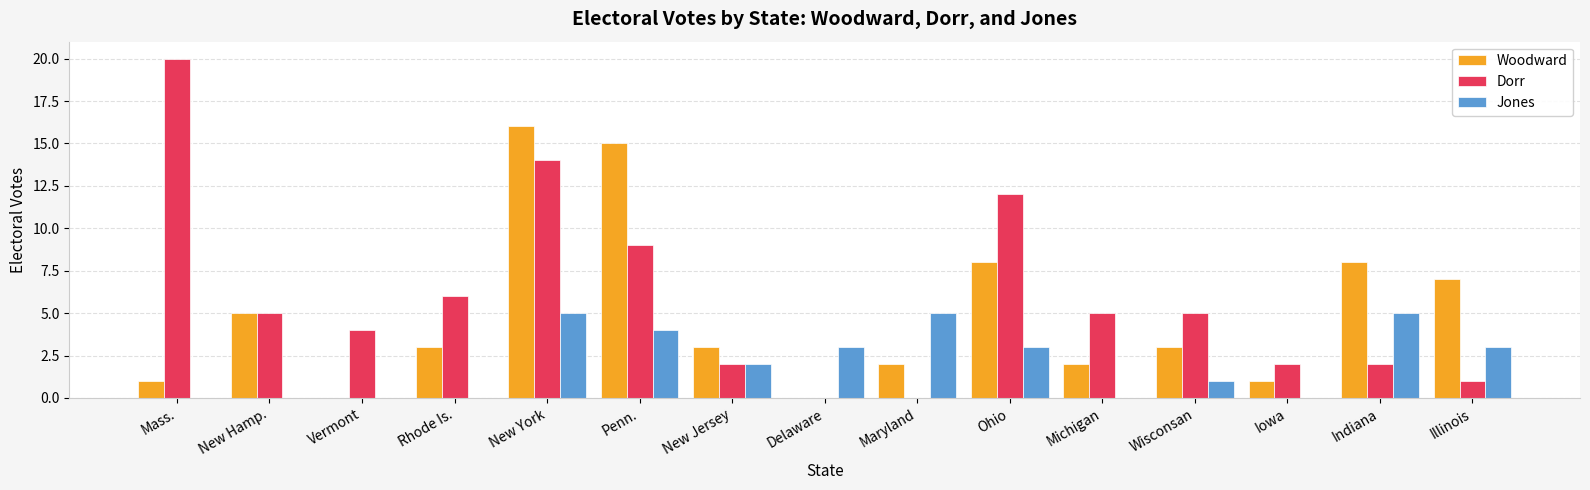

Is the value of Woodward at Indiana greater than the value of Dorr at Wisconsan?

Yes